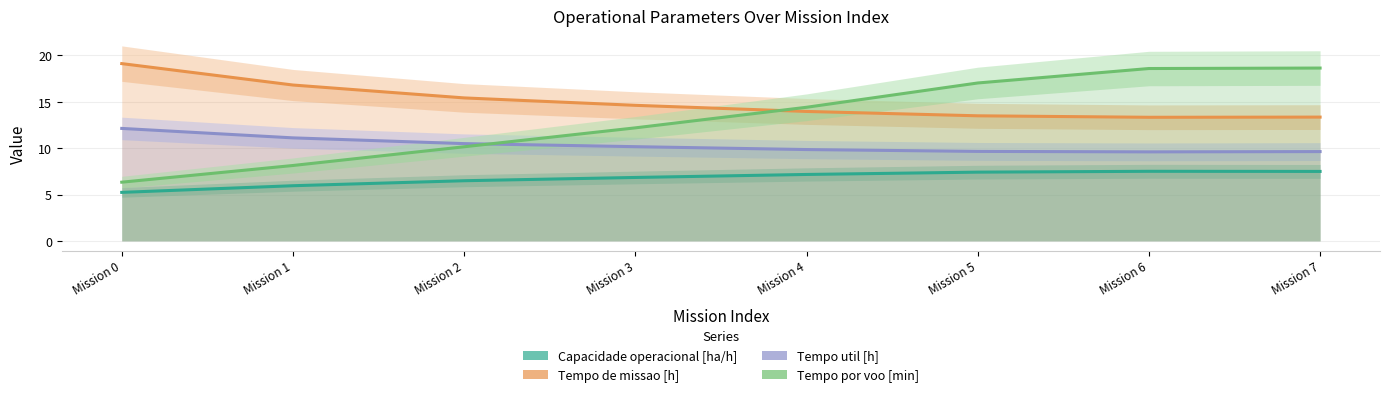

At which label does Tempo util [h] reach its peak?

Mission 0